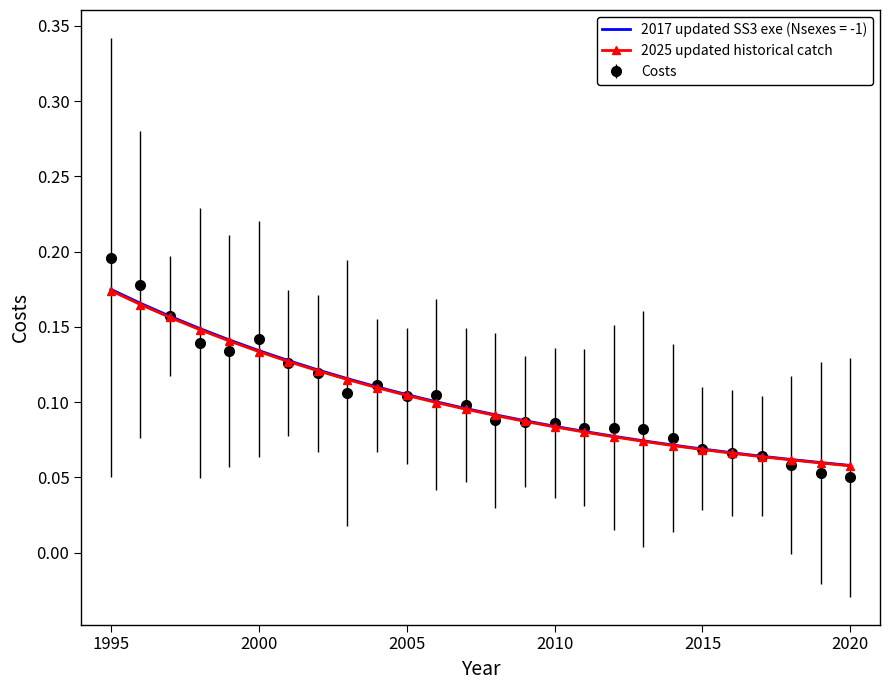

Which series has the widest spread of values?

Costs